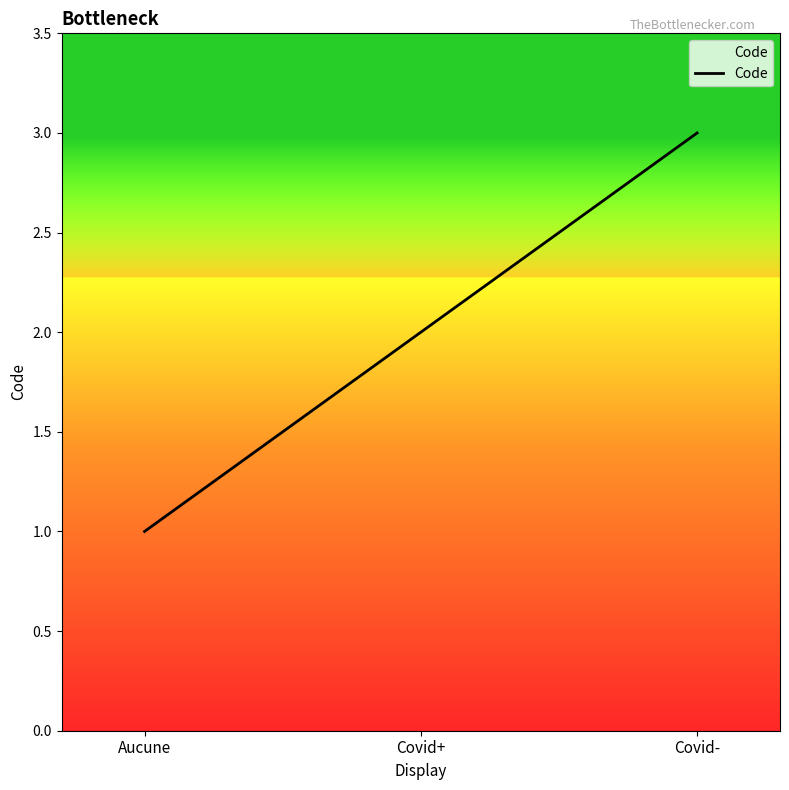

List the labels in order of value, largest first.

Covid-, Covid+, Aucune